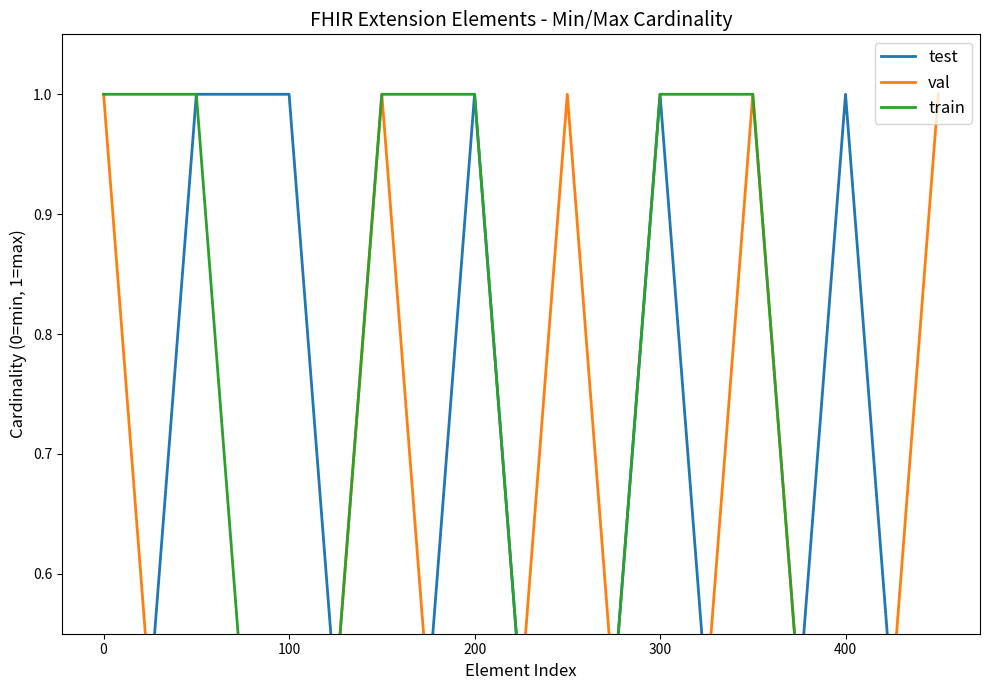

What is the difference between the maximum and minimum values in the test series?

1